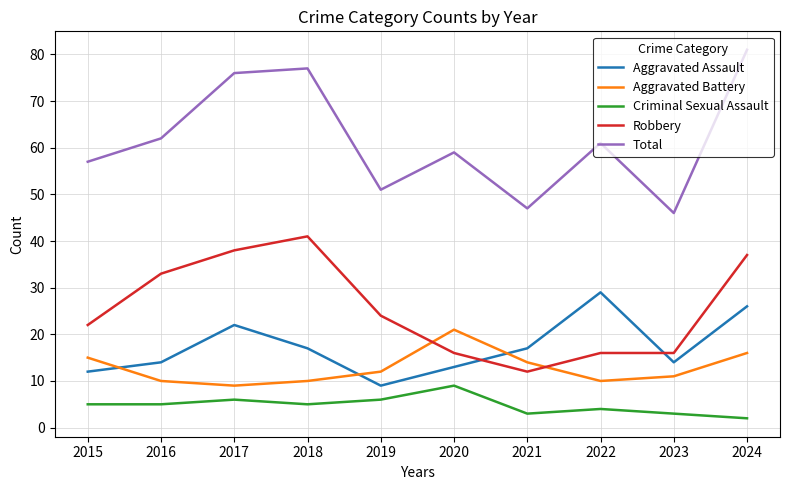

At which category is the sum across all series the highest?

2024